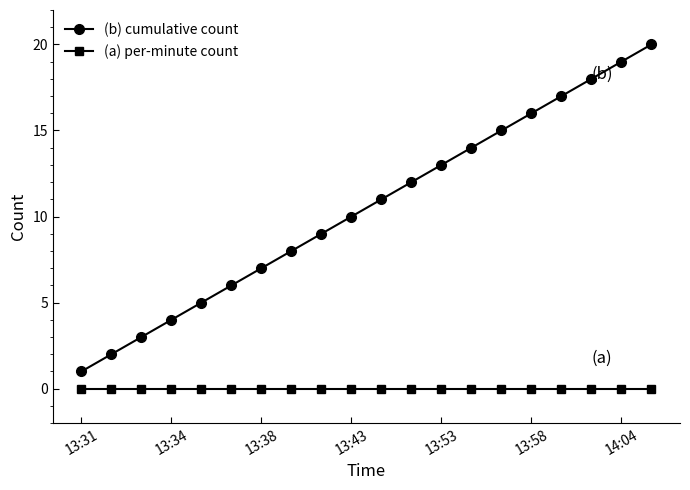

Which series has the largest total across all categories?

(b) cumulative count